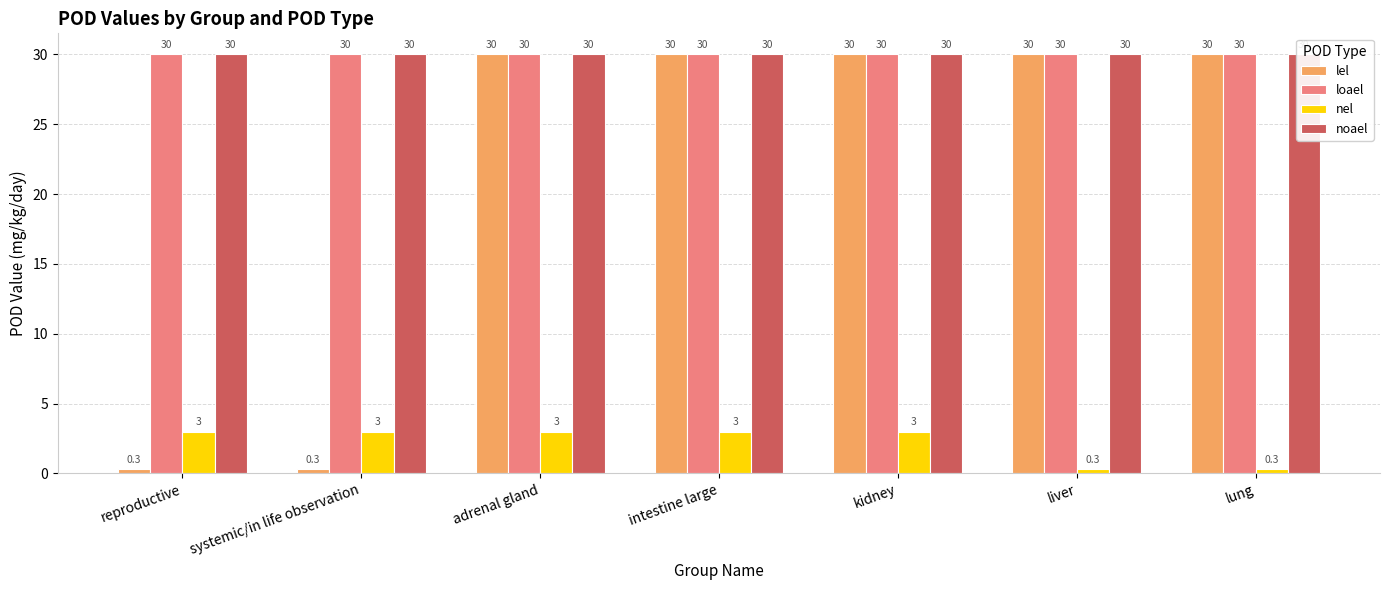

At which category is the sum across all series the highest?

adrenal gland